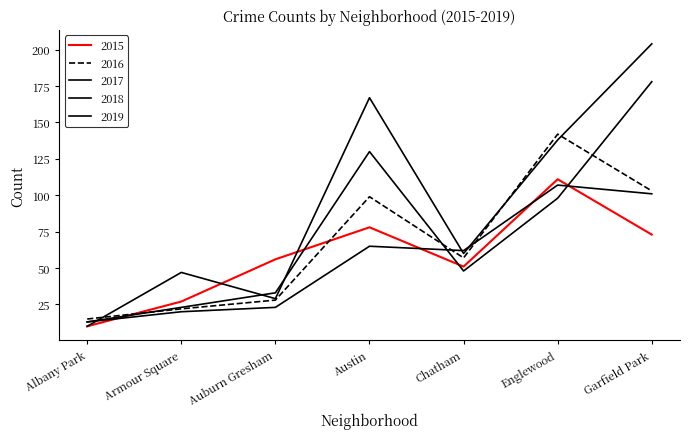

Reading left to right, list all the values displayed in this chart.

2015: 10	27	56	78	51	111	73
2016: 15	22	28	99	57	142	103
2017: 13	20	23	65	62	107	101
2018: 13	23	33	130	48	98	178
2019: 10	47	29	167	60	138	204